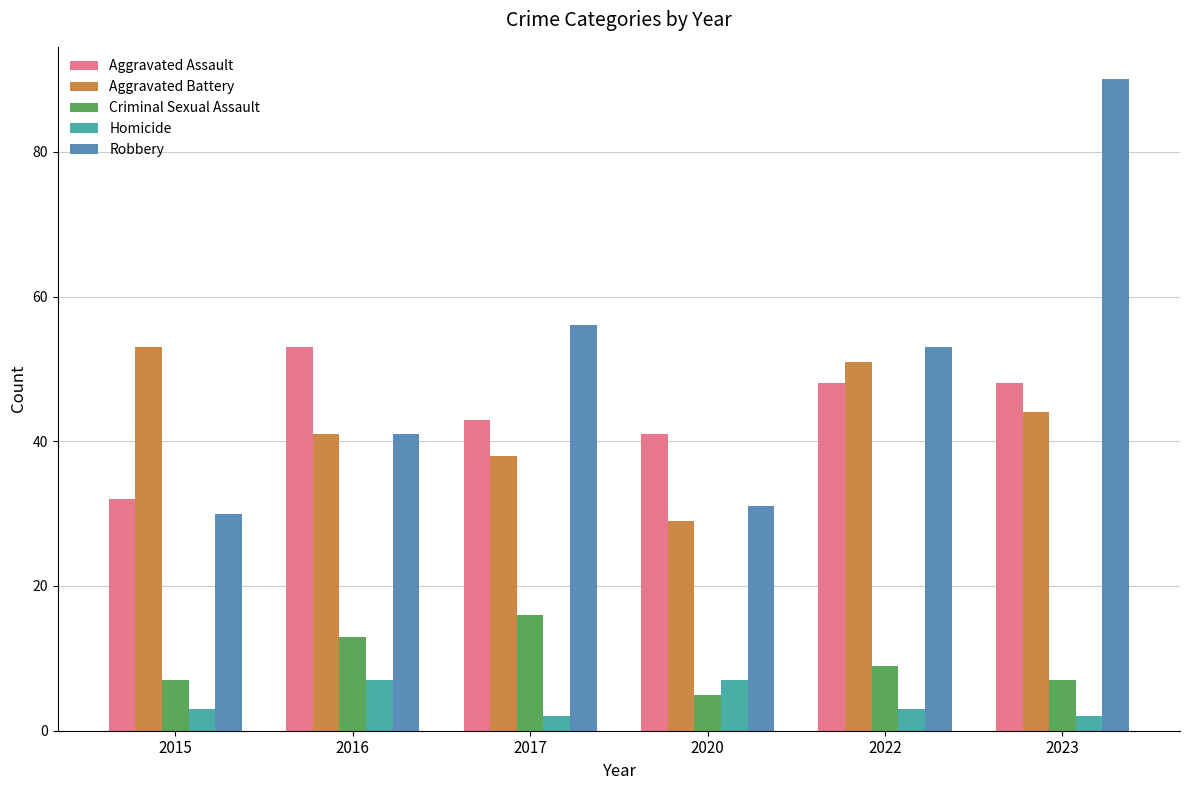

What is the maximum value for Robbery?

90